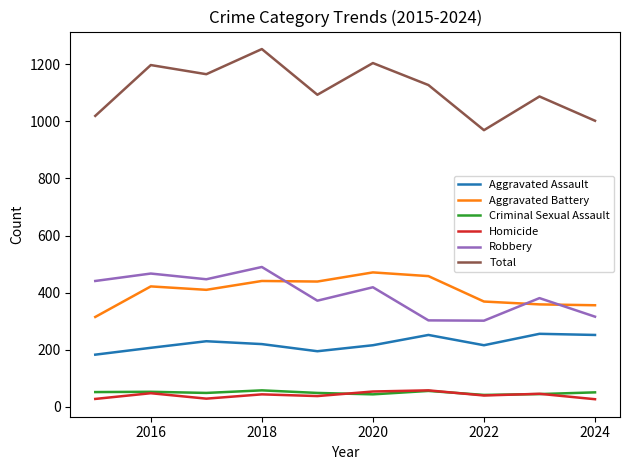

What is the maximum value shown in the chart?

1253